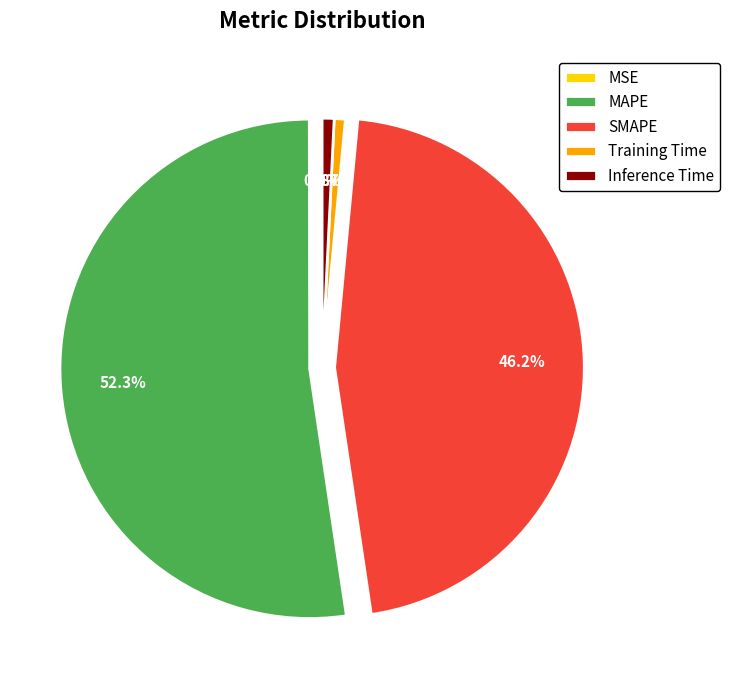

Is there a majority slice in this chart?

Yes